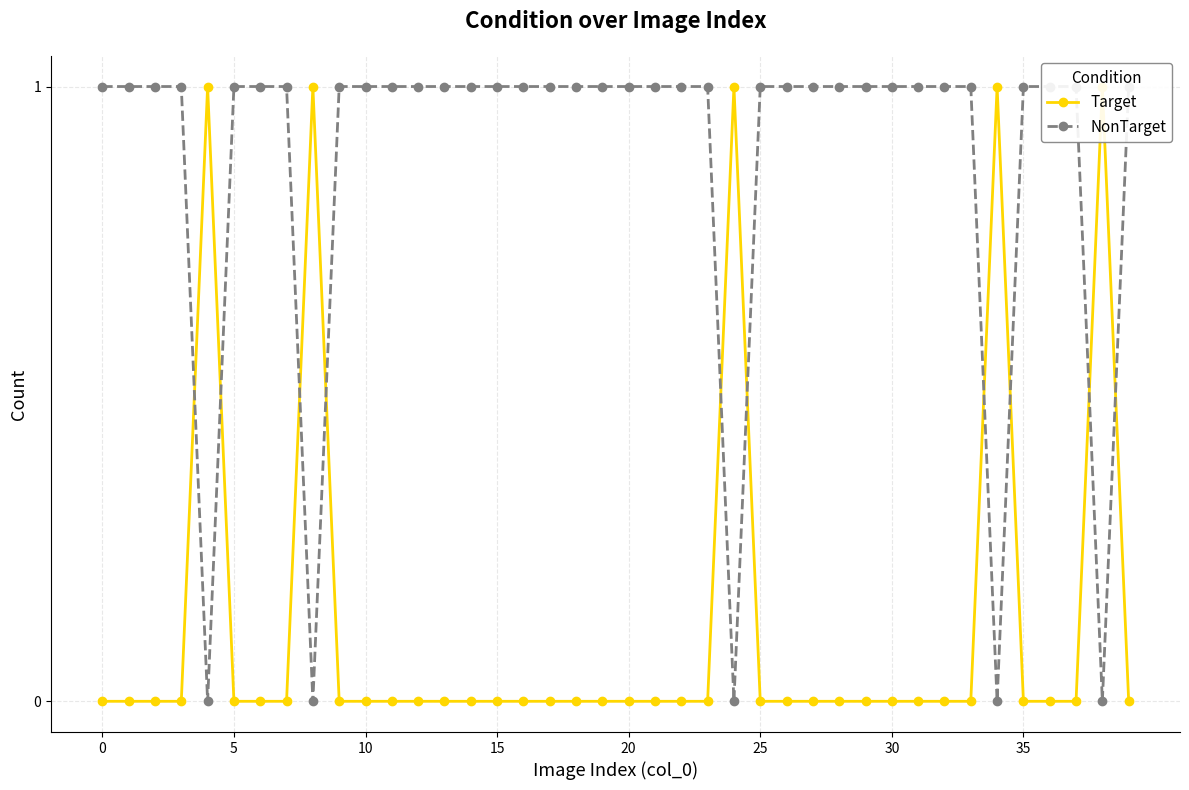

What is the total value across all series at 22?

1